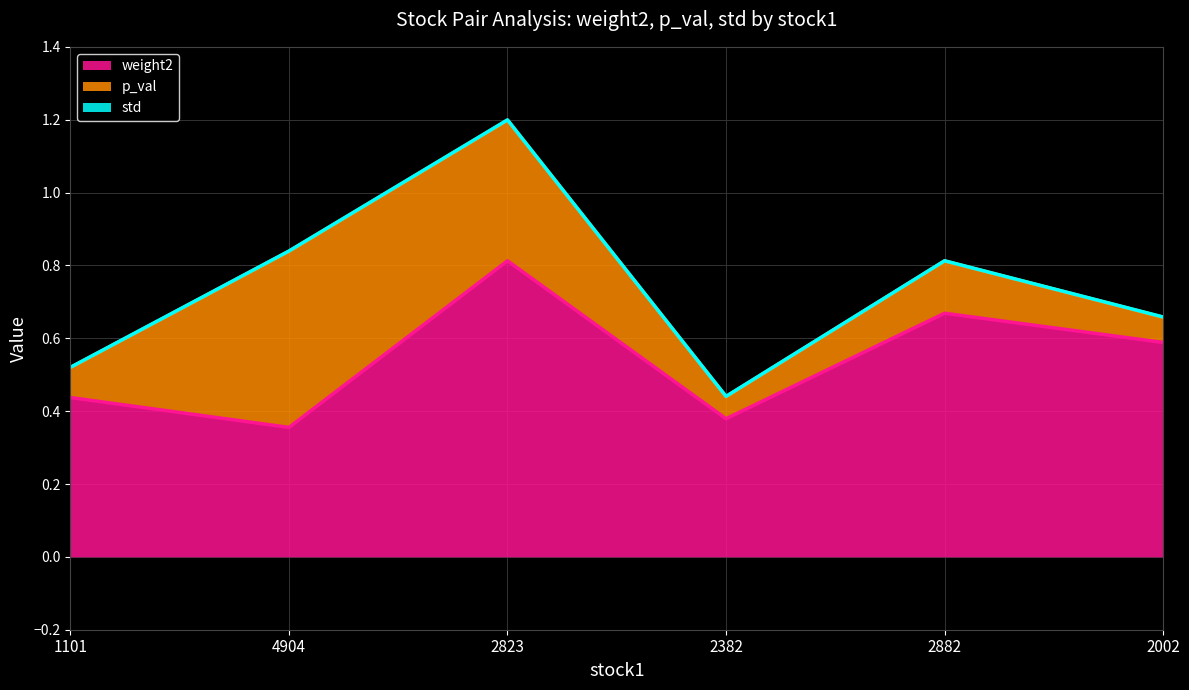

Is it true that std equals 0.0 at 2382?

False